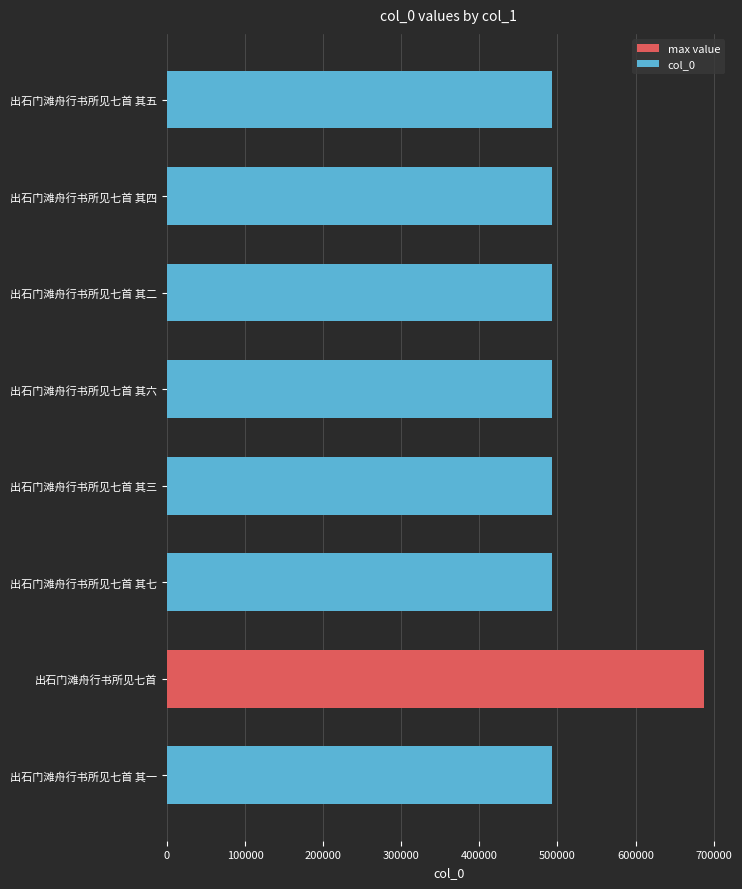

What is the difference between the second highest and minimum values?

6